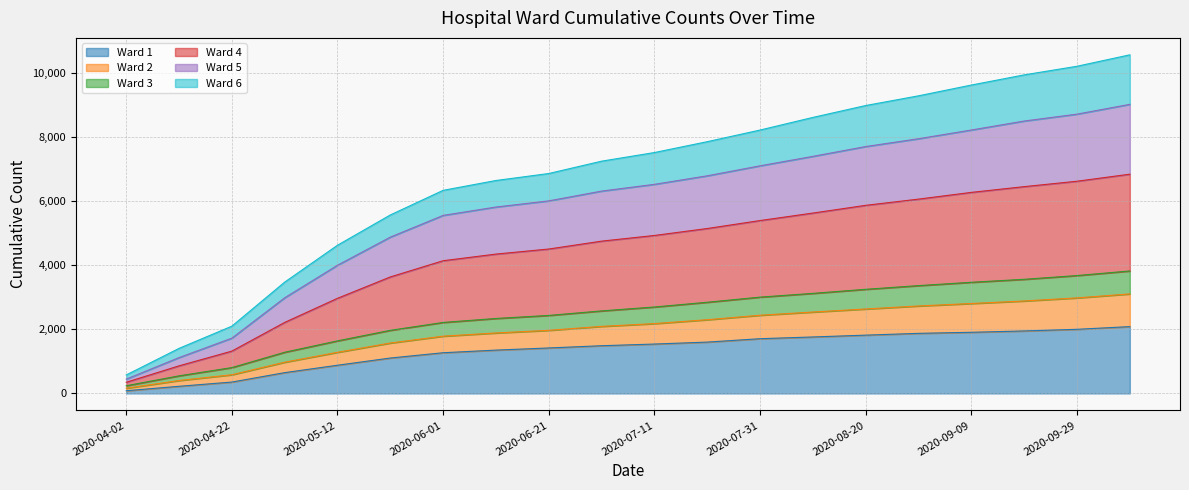

True or false: Ward 3 and Ward 5 intersect in this chart.

False